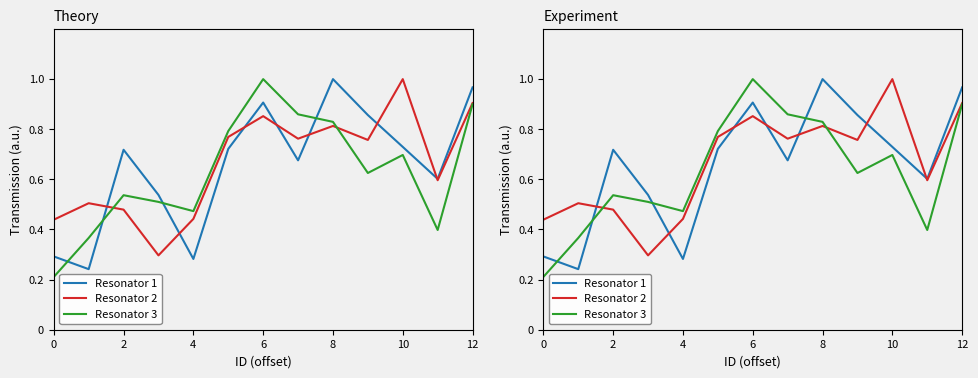

Which series has the largest total across all categories?

Resonator 2